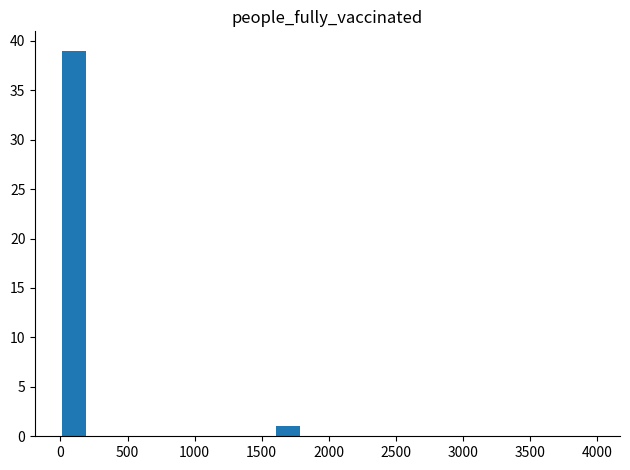

What is the maximum value shown in the chart?

39